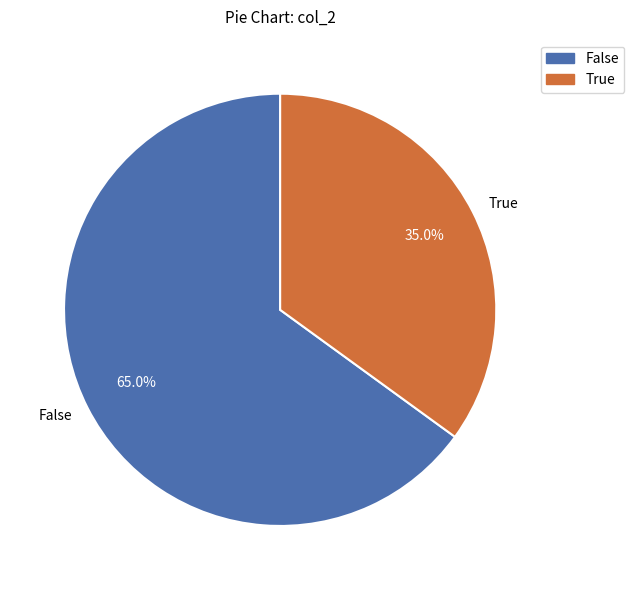

Approximately how many times larger is the value at False compared to True?

1.9